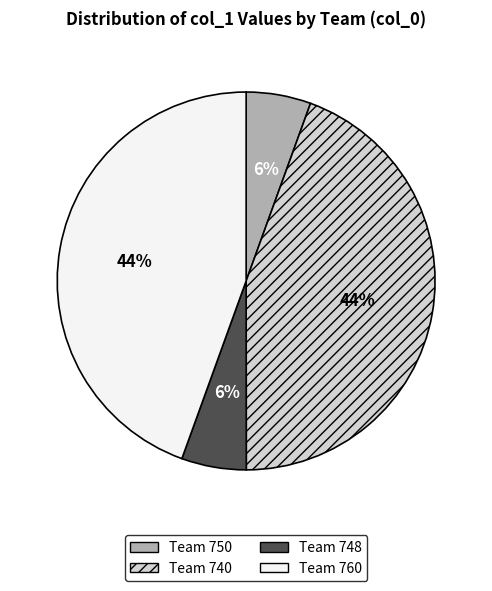

Is there a majority slice in this chart?

No